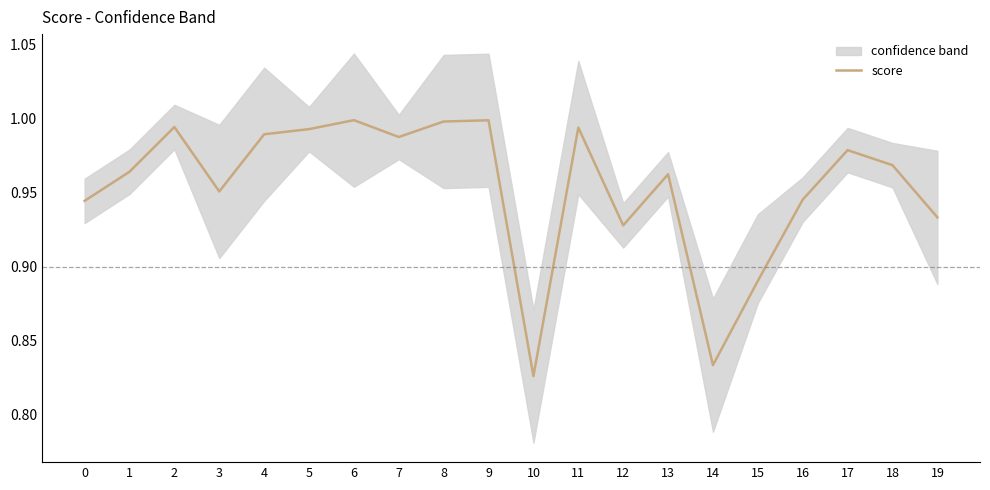

The chart shows a value of 1.0 at 7. True or false?

True